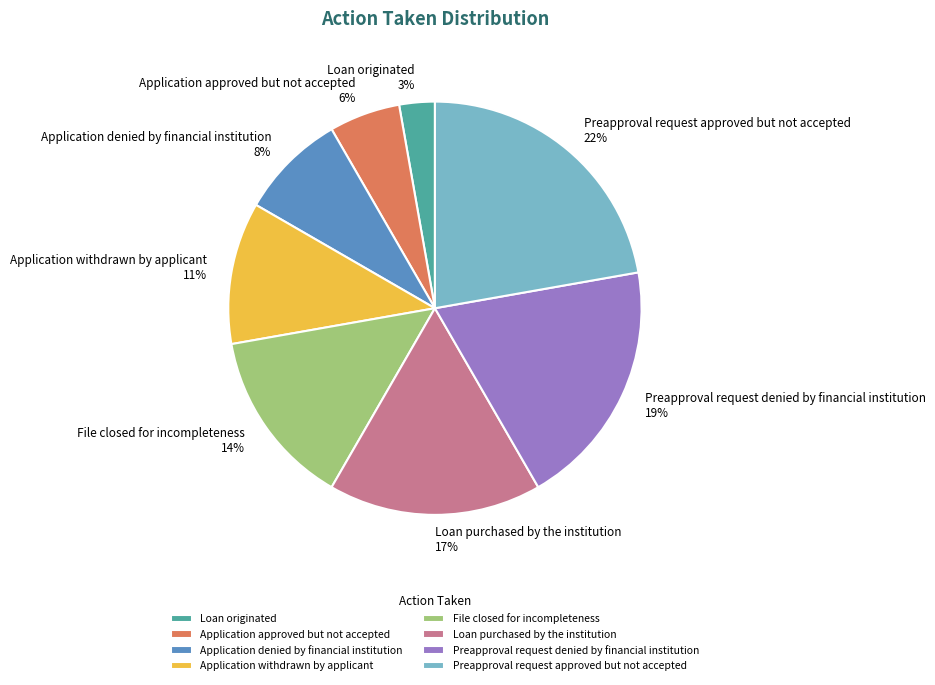

To the nearest percent, what is the difference between the Application withdrawn by applicant and Preapproval request approved but not accepted slice percentages?

11%